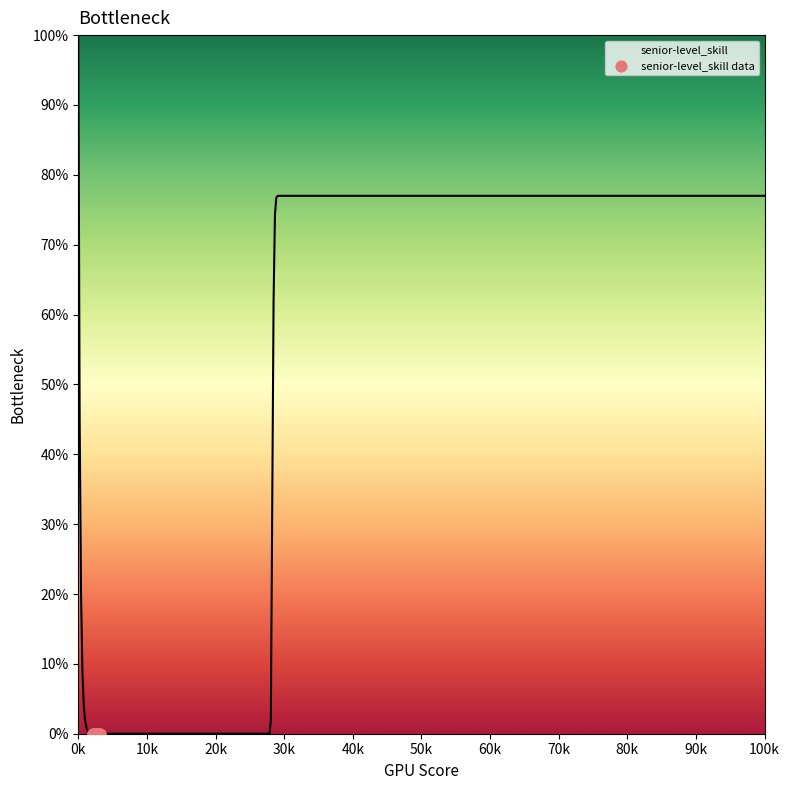

Between 0k and 30k, which is larger?

0k